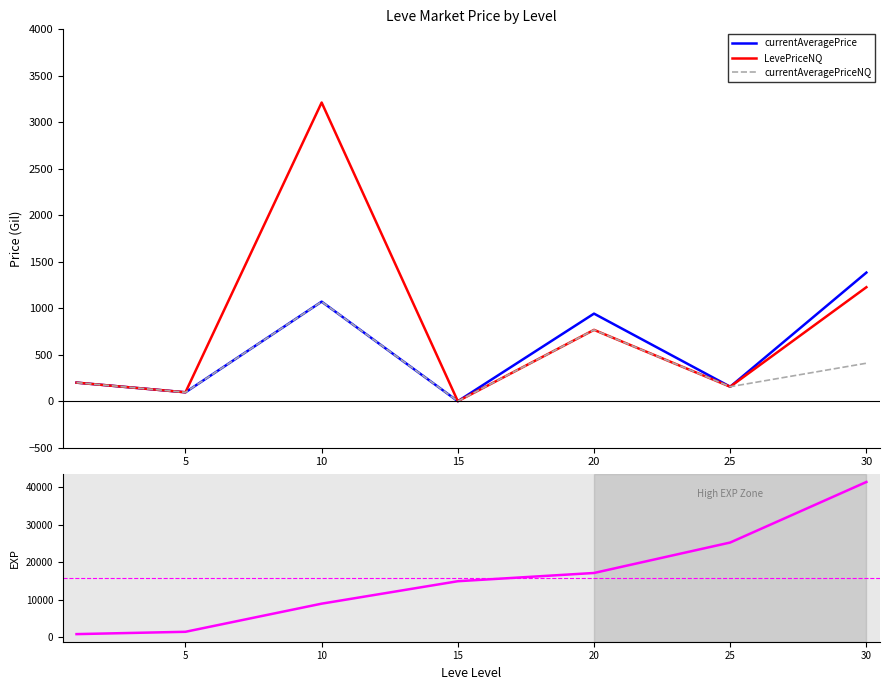

At which label is currentAveragePrice closest to 691?

20